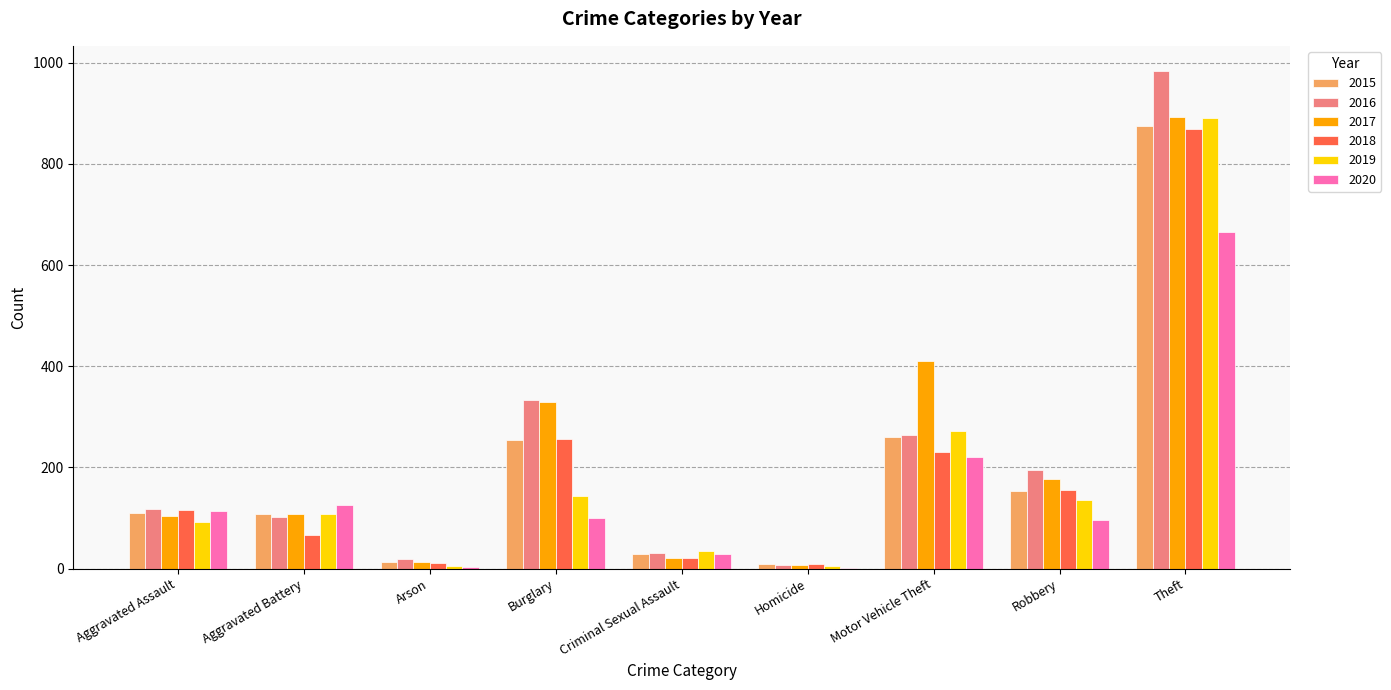

The 2020 series shows 100 at Burglary. True or false?

True